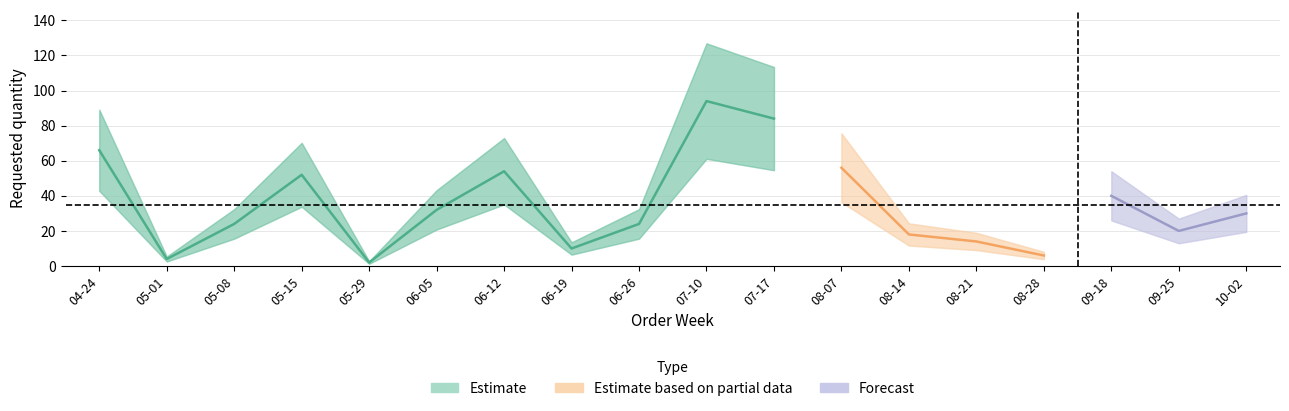

What is the sum of the values at 2023-06-05 and 2023-05-01?

36